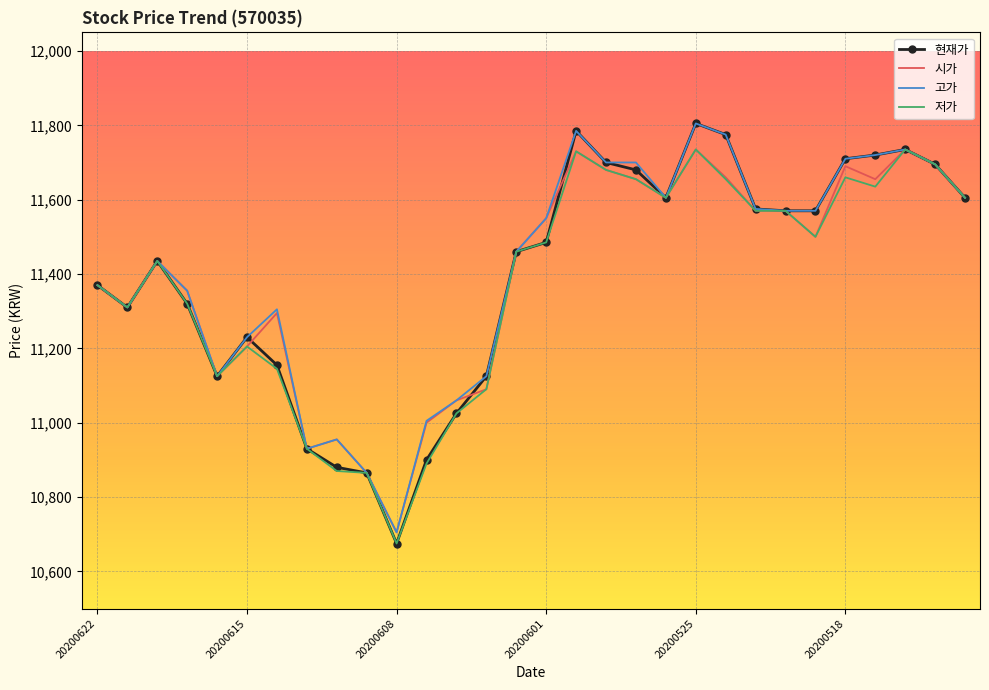

True or false: 저가 has more than 1 points higher than both neighbors.

True